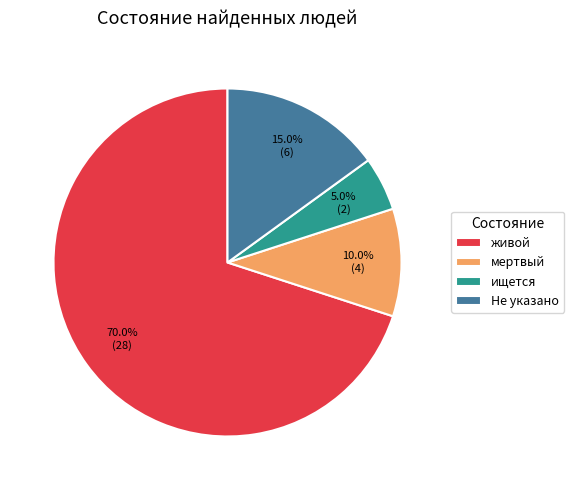

To the nearest percent, what percentage of the pie is мертвый?

10%